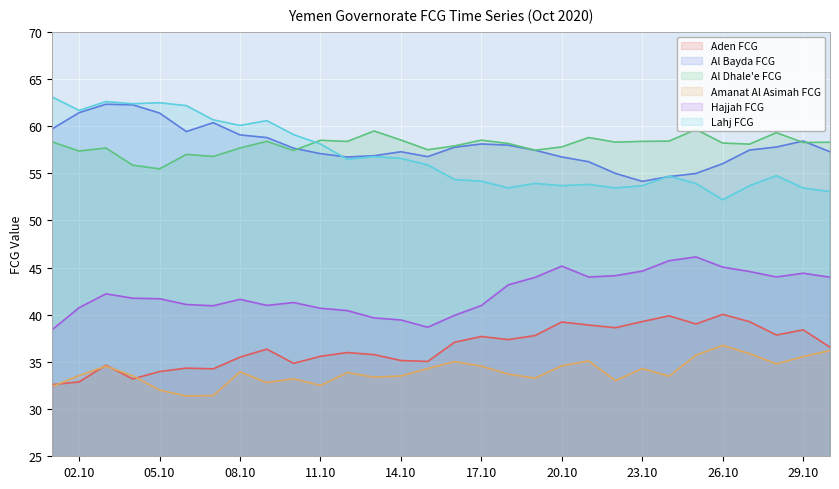

At 2020-10-13, list the series in order from largest to smallest.

Al Dhale'e FCG, Al Bayda FCG, Lahj FCG, Hajjah FCG, Aden FCG, Amanat Al Asimah FCG